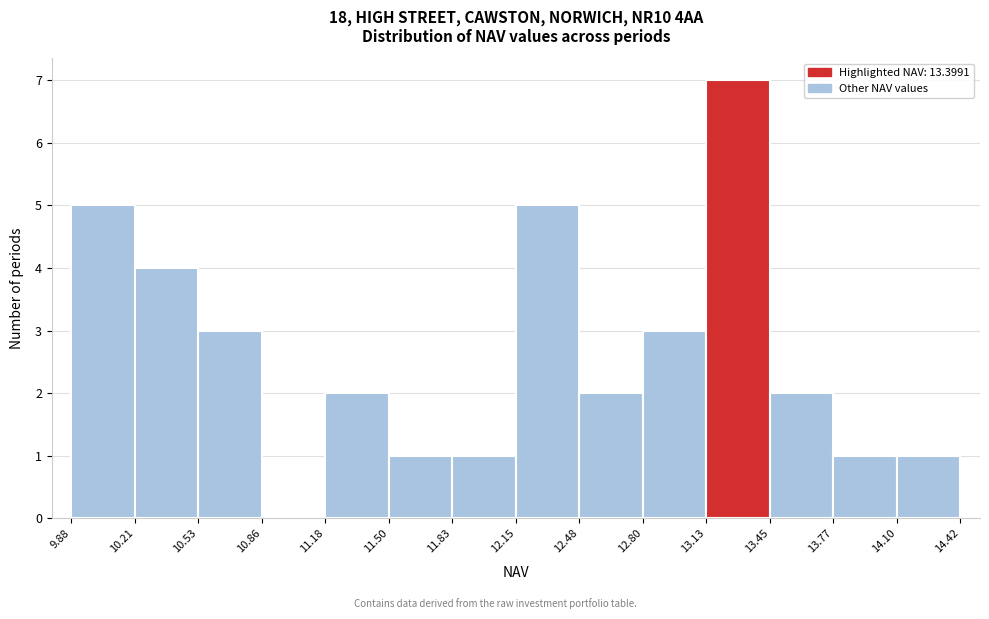

Over which range of the x-axis is the bar tallest?

13.13 to 13.45